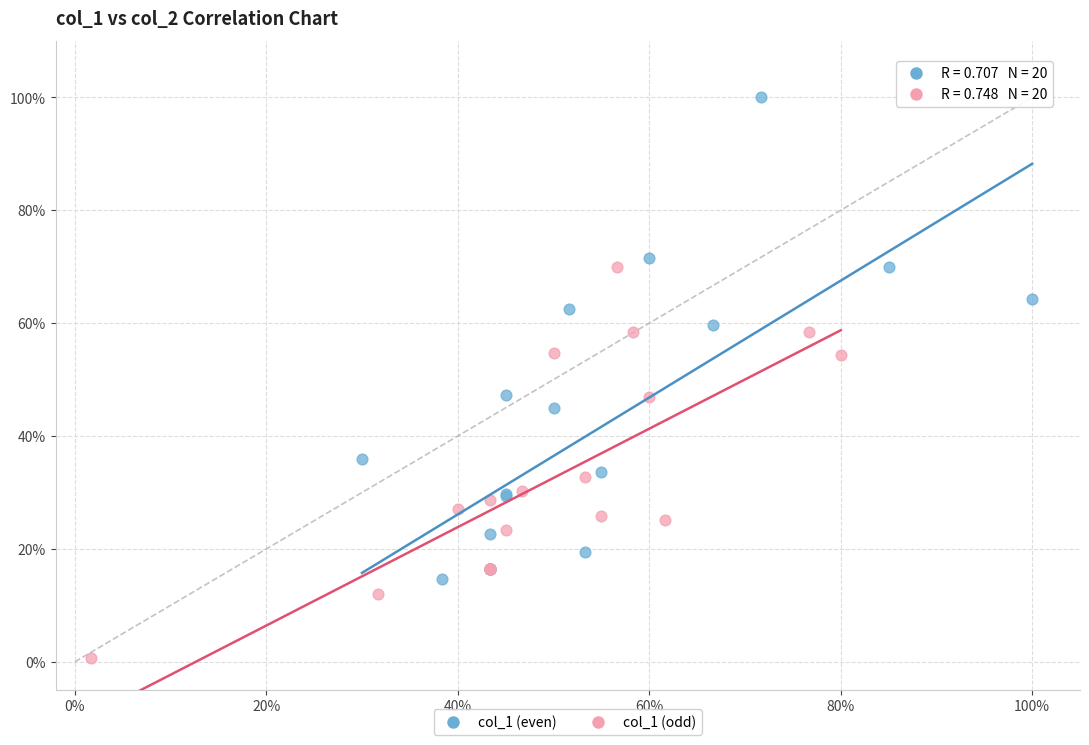

What are all the series names shown in the legend?

col_1 (even), col_1 (odd)